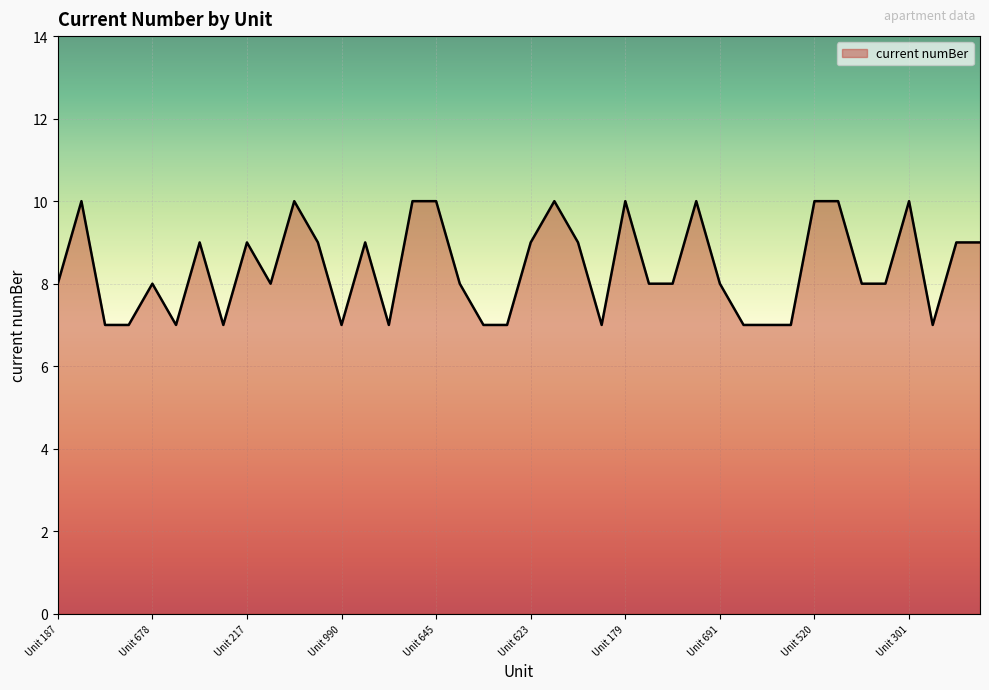

What is the smallest value displayed?

7